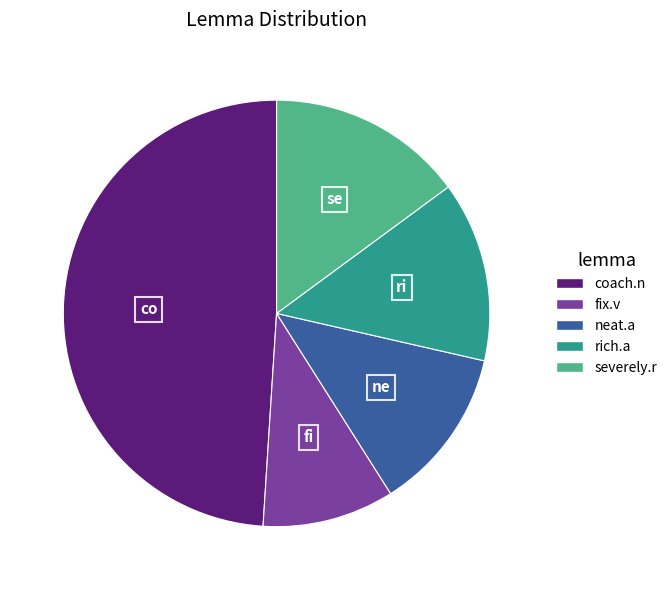

Count the number of slices in the pie.

5